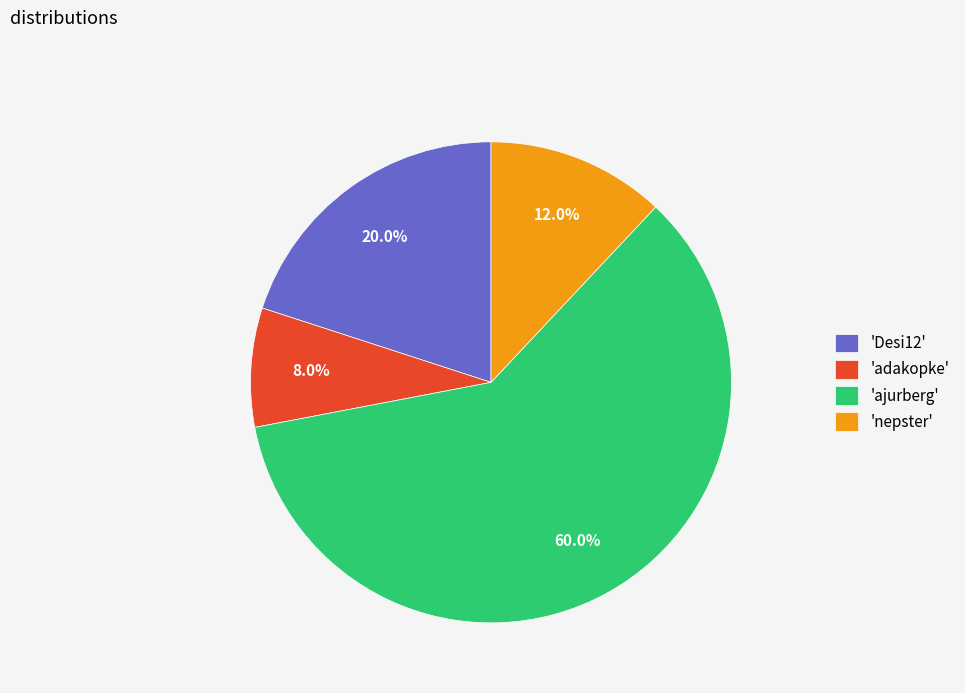

Approximately how many times larger is the value at 'ajurberg' compared to 'Desi12'?

3.0